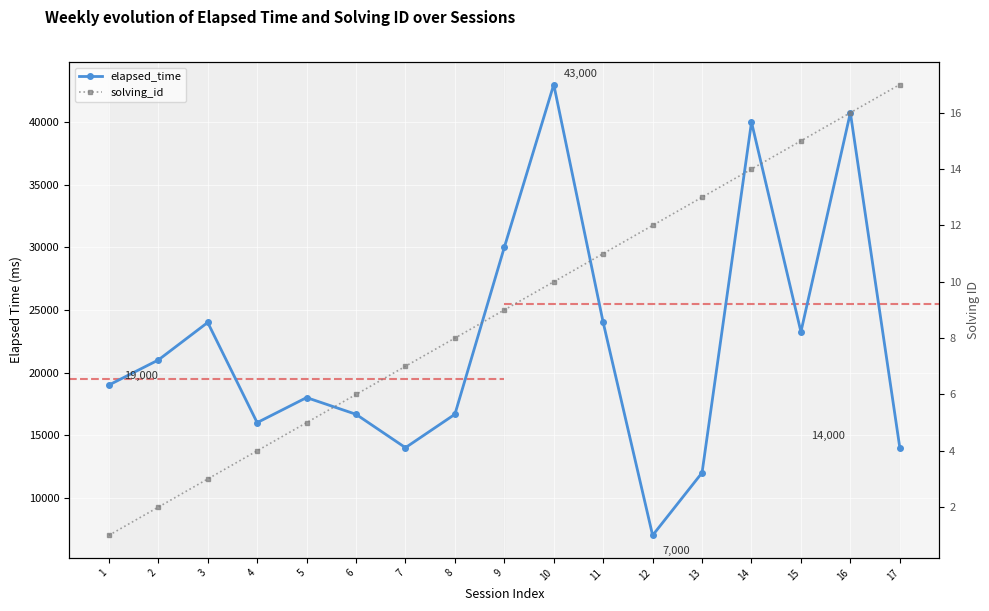

What is the difference between the maximum and minimum values in the elapsed_time series?

36000